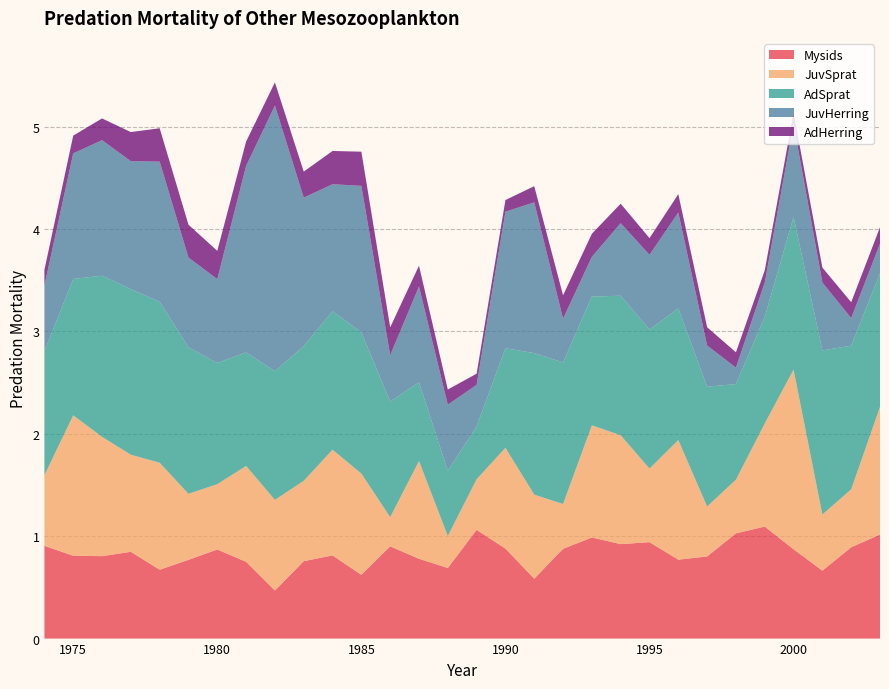

Reading left to right, what are all the values shown in this chart?

Mysids: 0.9	0.8	0.8	0.8	0.7	0.8	0.9	0.8	0.5	0.8	0.8	0.6	0.9	0.8	0.7	1.1	0.9	0.6	0.9	1.0	0.9	0.9	0.8	0.8	1.0	1.1	0.9	0.7	0.9	1.0
JuvSprat: 0.7	1.4	1.2	0.9	1.0	0.6	0.6	0.9	0.9	0.8	1.0	1.0	0.3	1.0	0.3	0.5	1.0	0.8	0.4	1.1	1.1	0.7	1.2	0.5	0.5	1.0	1.8	0.5	0.6	1.2
AdSprat: 1.2	1.3	1.6	1.6	1.6	1.4	1.2	1.1	1.3	1.3	1.4	1.4	1.1	0.8	0.6	0.5	1.0	1.4	1.4	1.3	1.4	1.4	1.3	1.2	0.9	1.0	1.5	1.6	1.4	1.3
JuvHerring: 0.6	1.2	1.3	1.2	1.4	0.9	0.8	1.8	2.6	1.4	1.2	1.4	0.5	0.9	0.6	0.4	1.3	1.5	0.4	0.4	0.7	0.7	0.9	0.4	0.2	0.3	0.9	0.7	0.3	0.3
AdHerring: 0.2	0.2	0.2	0.3	0.3	0.3	0.3	0.2	0.2	0.3	0.3	0.3	0.3	0.2	0.1	0.1	0.1	0.2	0.2	0.2	0.2	0.2	0.2	0.2	0.1	0.1	0.1	0.1	0.2	0.2